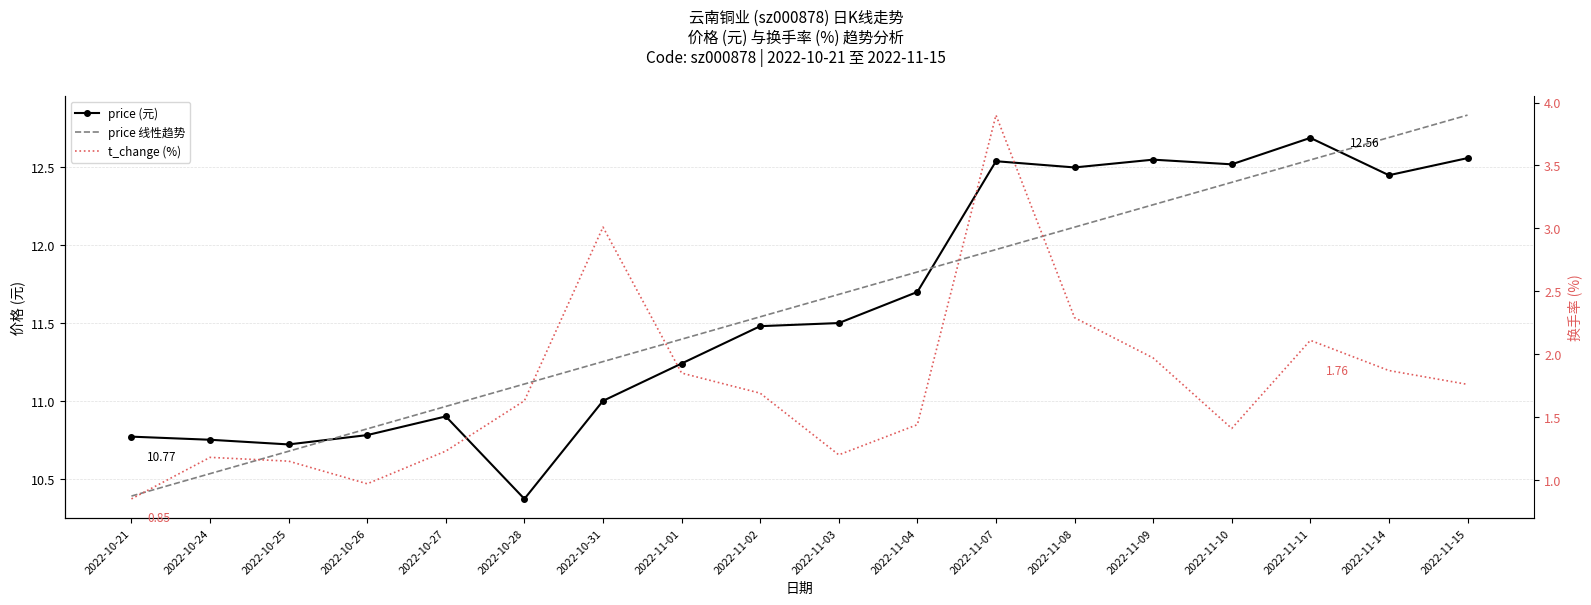

Where is the first local minimum for price?

2022-10-25